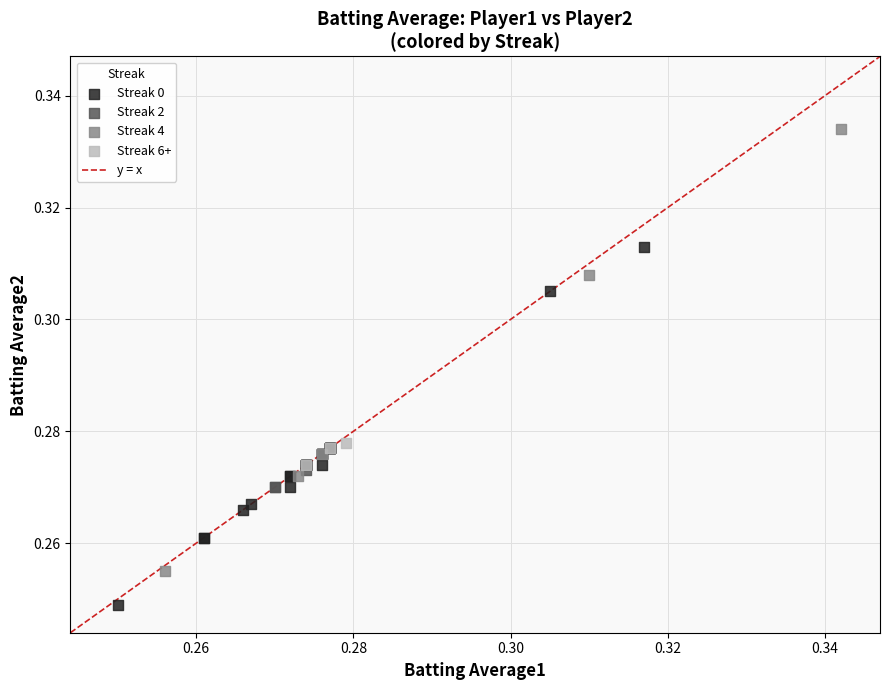

Which series contains the highest Y value?

Streak 4